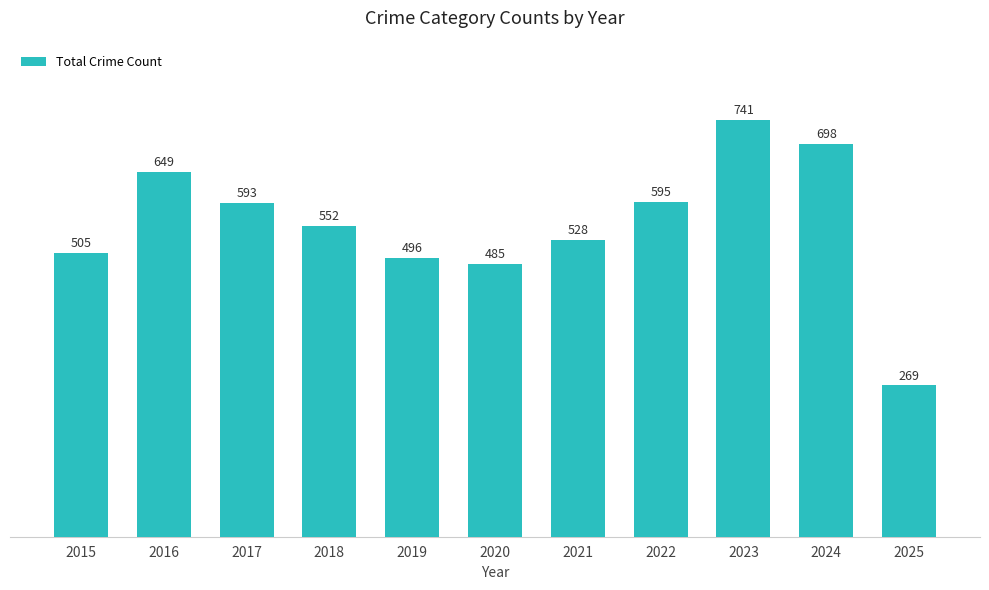

What is the difference between the second highest and minimum values?

429